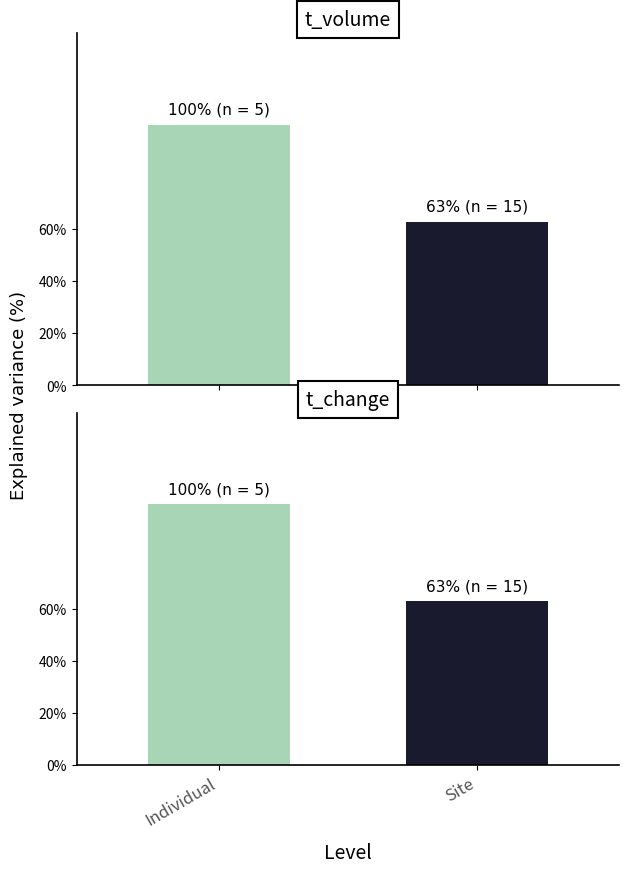

What is the lowest value of the t_change series?

0.6